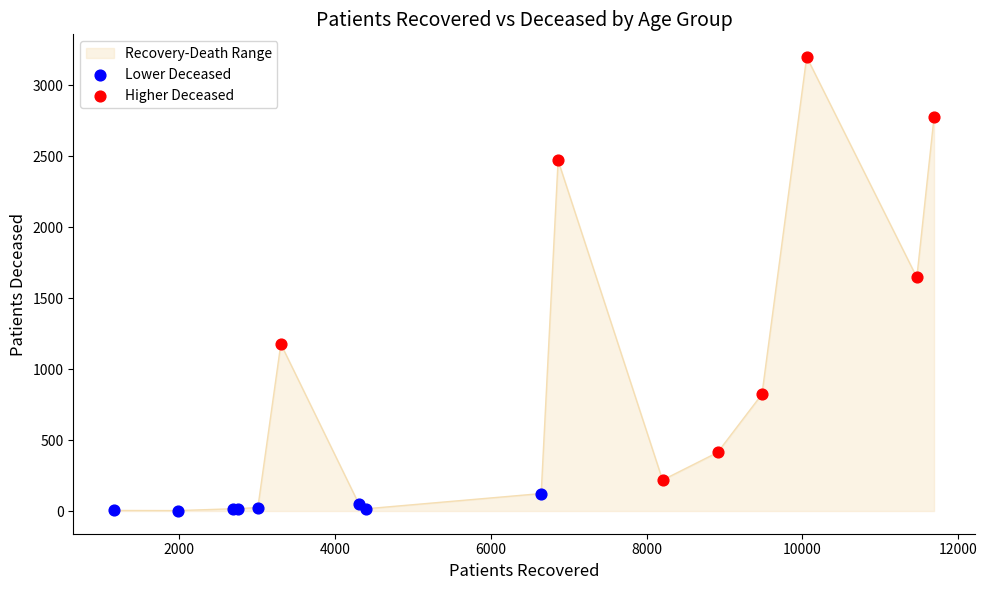

What is the difference between the maximum and minimum values?

3196